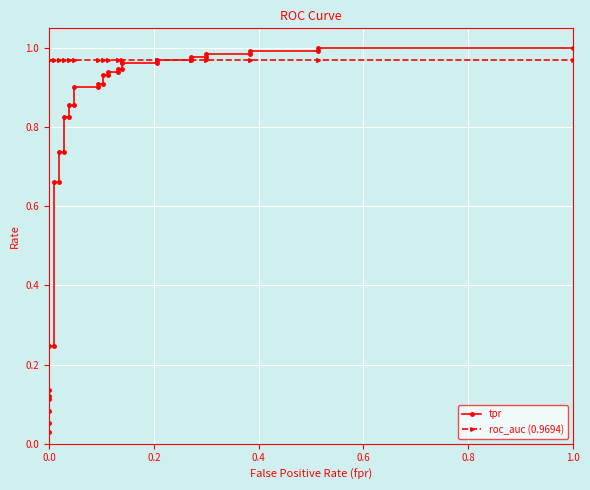

List the series in order of their overall mean, highest first.

roc_auc (0.9694), tpr